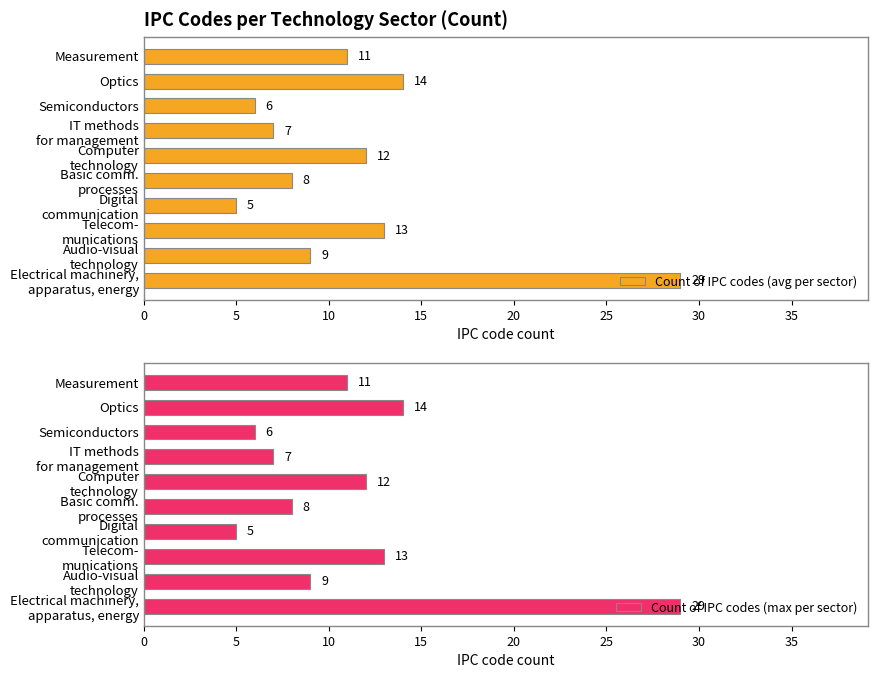

True or false: Count of IPC codes (avg per sector) has a value of 4 at Optics.

False